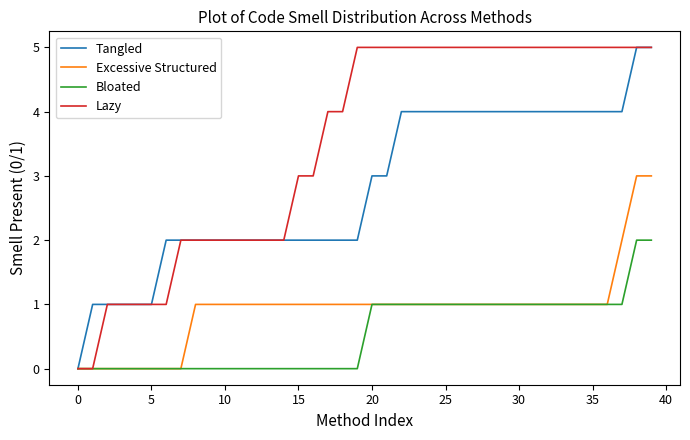

Which series has the largest total across all categories?

Lazy